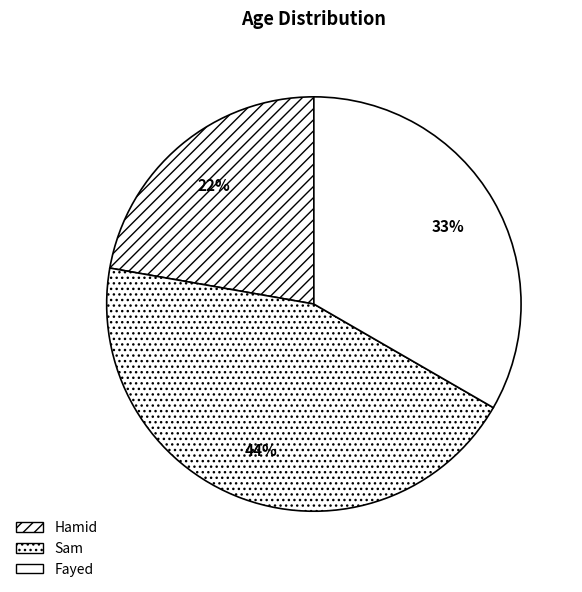

What is the change in value from Hamid to Sam?

+30